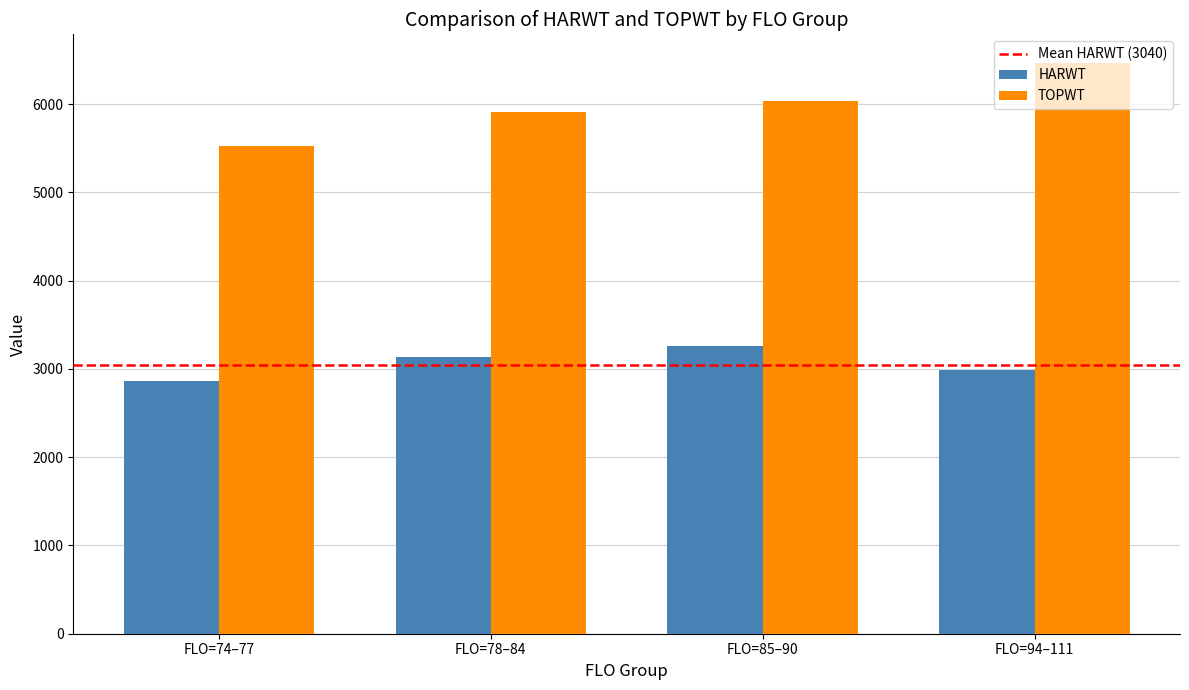

What is the sum of the HARWT values at FLO=78–84 and FLO=94–111?

6129.5